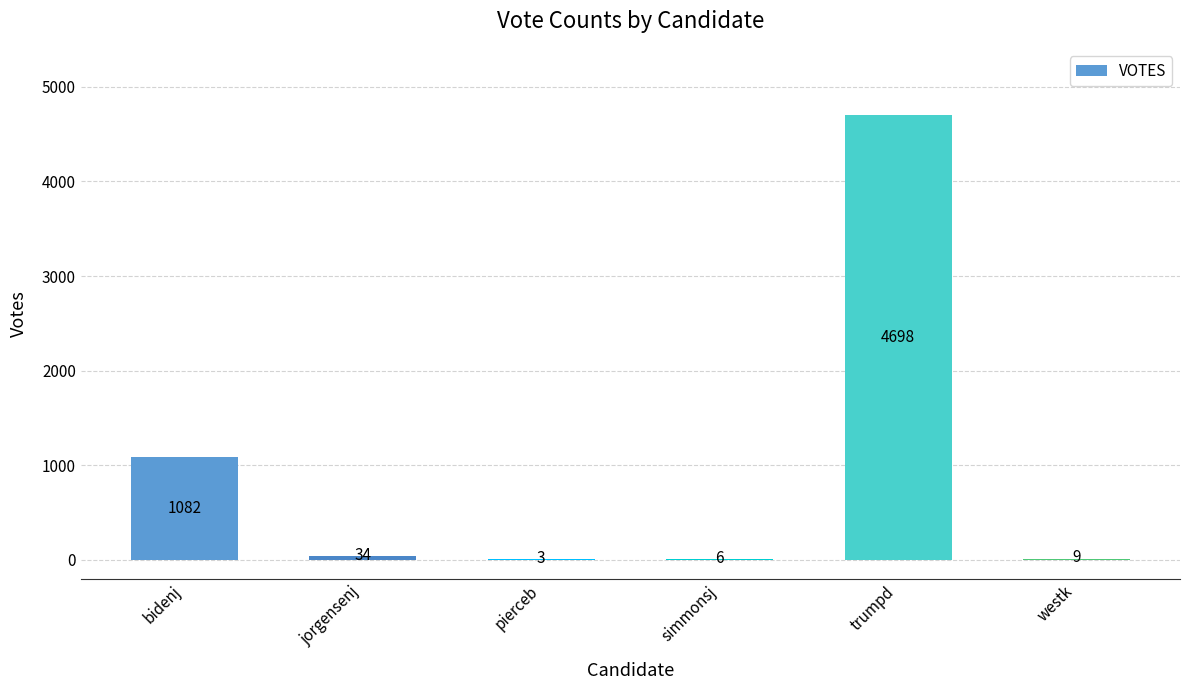

Is it true that the value at bidenj is 1844?

False